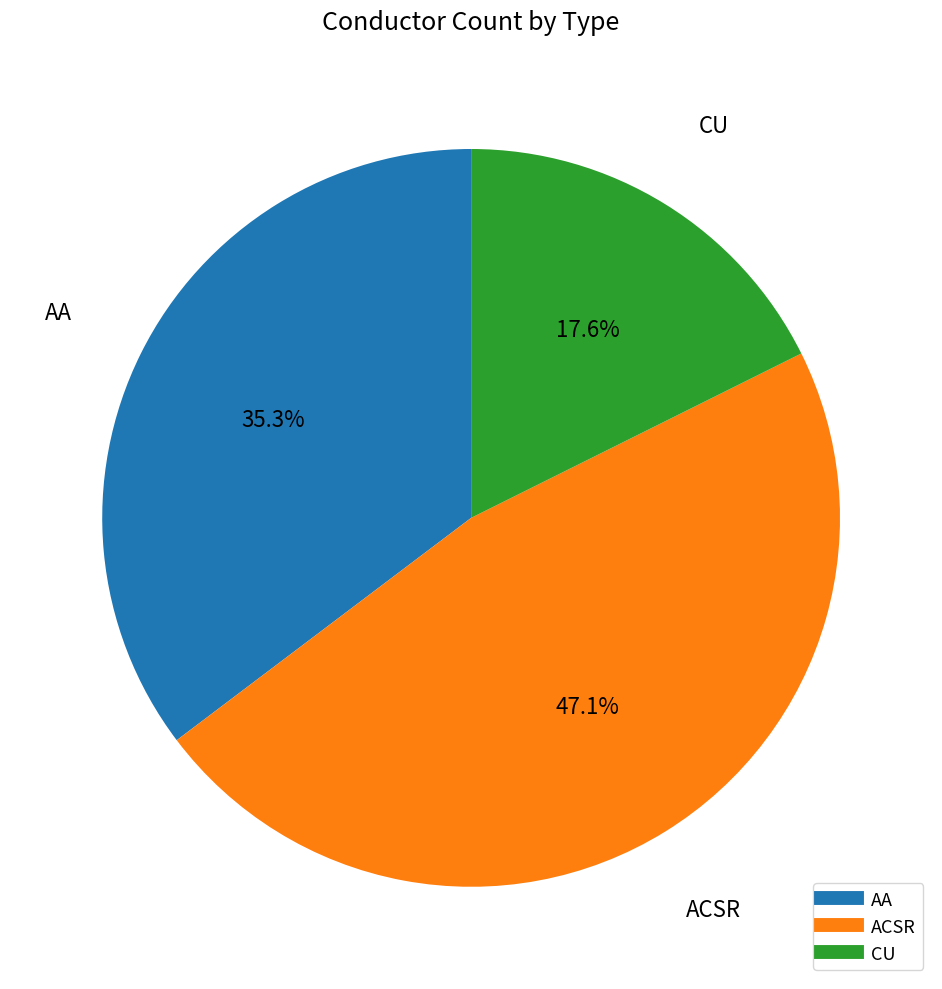

How many segments does this pie chart have?

3